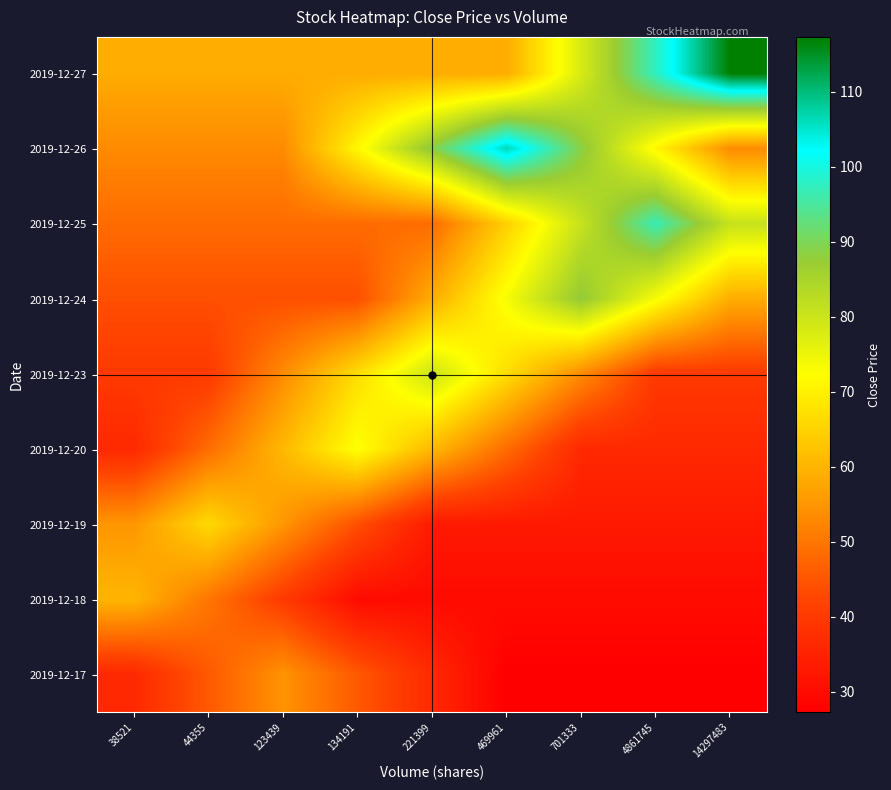

Reading right to left, what are all the values shown in this chart?

2019-12-27: 14297483=117.3	4861745=97.7	701333=78.2	469961=58.6	221399=58.6	134191=58.6	123439=58.6	44355=58.6	38521=58.6
2019-12-26: 14297483=53.3	4861745=71.1	701333=88.9	469961=106.6	221399=88.9	134191=71.1	123439=53.3	44355=53.3	38521=53.3
2019-12-25: 14297483=80.8	4861745=96.9	701333=80.8	469961=64.6	221399=48.5	134191=48.5	123439=48.5	44355=48.5	38521=48.5
2019-12-24: 14297483=58.7	4861745=73.4	701333=88.1	469961=73.4	221399=58.7	134191=44.1	123439=44.1	44355=44.1	38521=44.1
2019-12-23: 14297483=40.1	4861745=40.1	701333=53.4	469961=66.8	221399=80.1	134191=66.8	123439=53.4	44355=40.1	38521=40.1
2019-12-20: 14297483=36.4	4861745=36.4	701333=36.4	469961=48.6	221399=60.7	134191=72.8	123439=60.7	44355=48.6	38521=36.4
2019-12-19: 14297483=33.1	4861745=33.1	701333=33.1	469961=33.1	221399=33.1	134191=44.1	123439=55.2	44355=66.2	38521=55.2
2019-12-18: 14297483=30.1	4861745=30.1	701333=30.1	469961=30.1	221399=30.1	134191=30.1	123439=40.1	44355=50.2	38521=60.2
2019-12-17: 14297483=27.4	4861745=27.4	701333=27.4	469961=27.4	221399=36.5	134191=45.6	123439=54.7	44355=45.6	38521=36.5